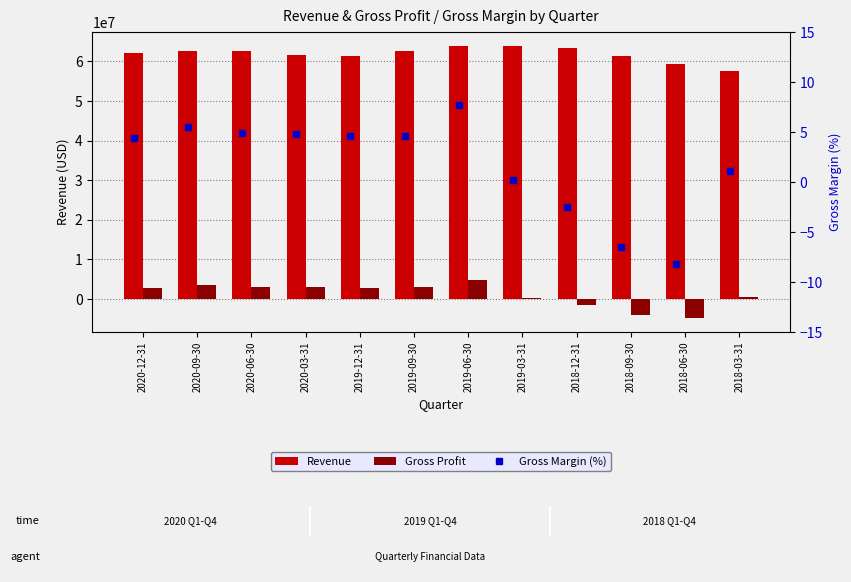

At which label does Gross Margin (%) reach its peak?

2019-06-30